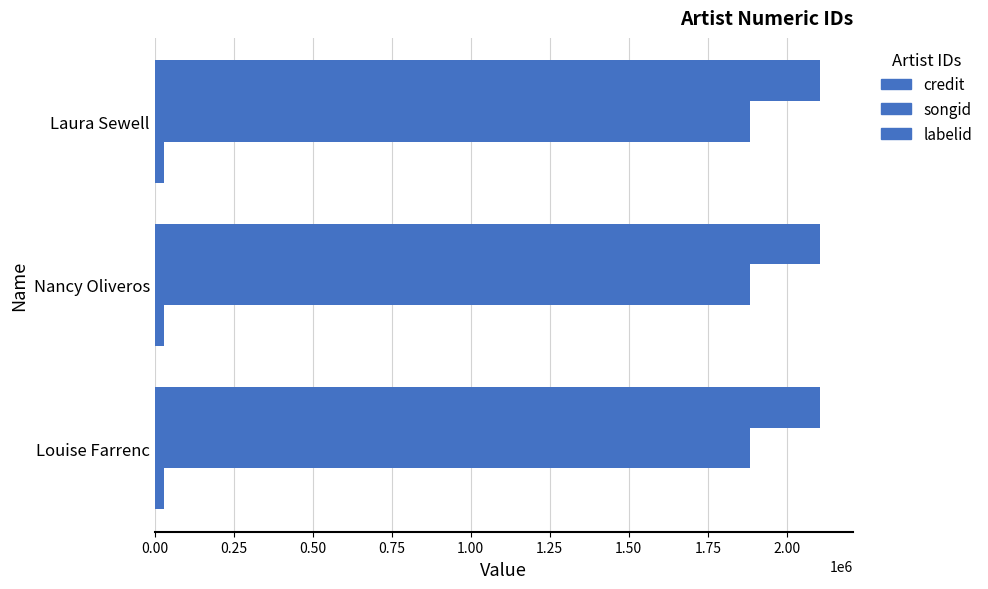

At which label is songid closest to 1882375?

Louise Farrenc